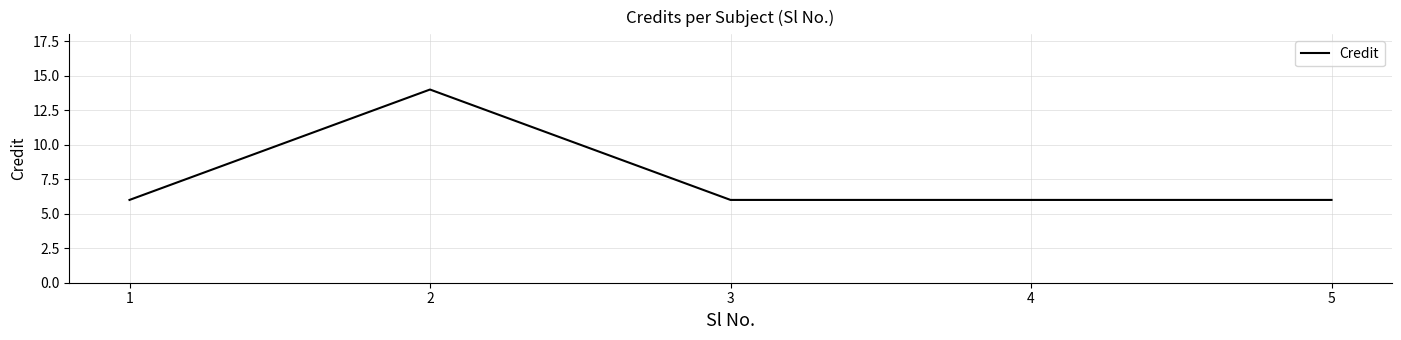

The value at 5 is 4. True or false?

False